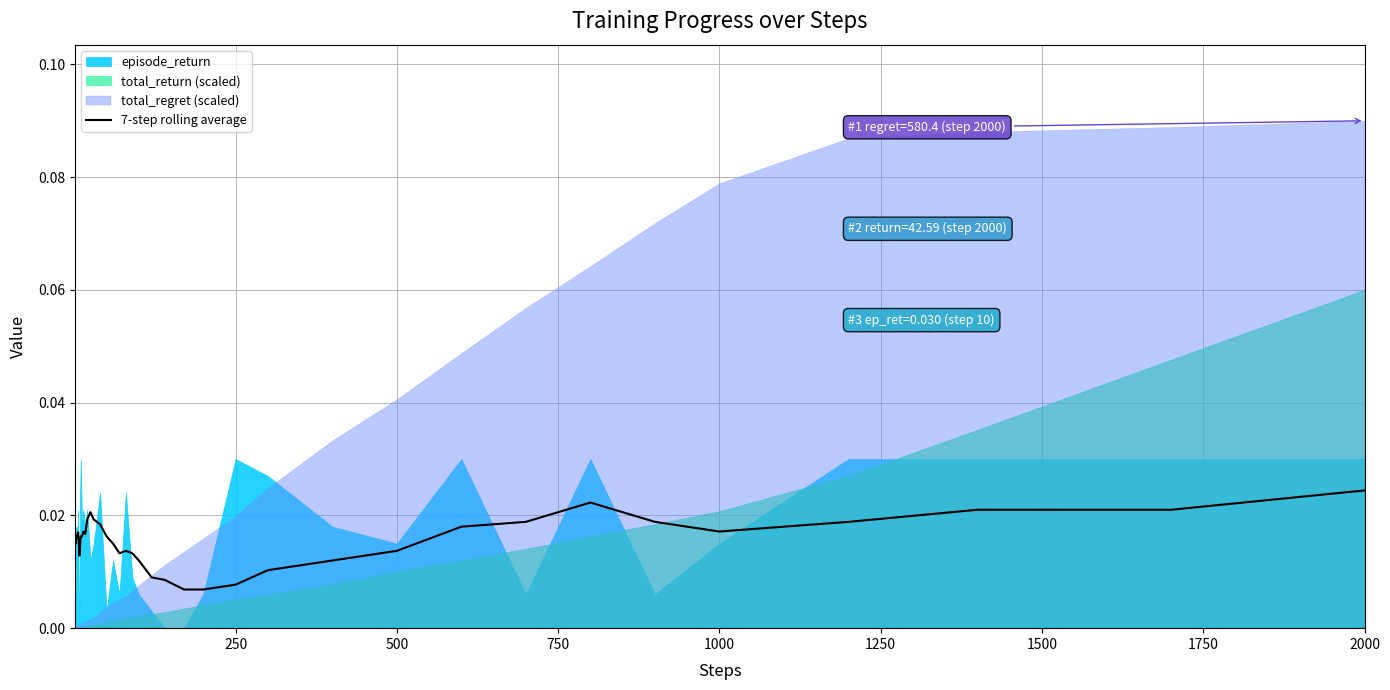

How many lines are shown in the chart?

1